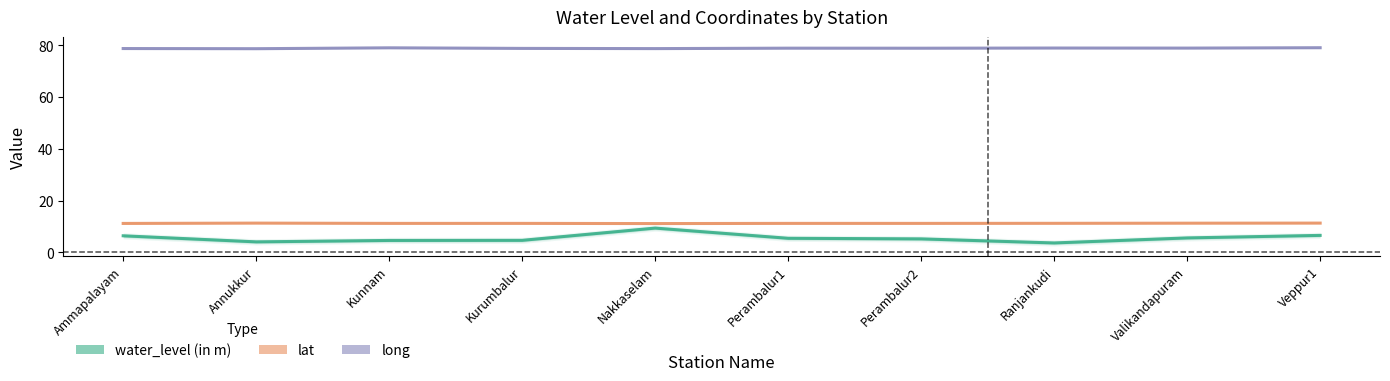

True or false: lat and water_level (in m) cross at least once.

False